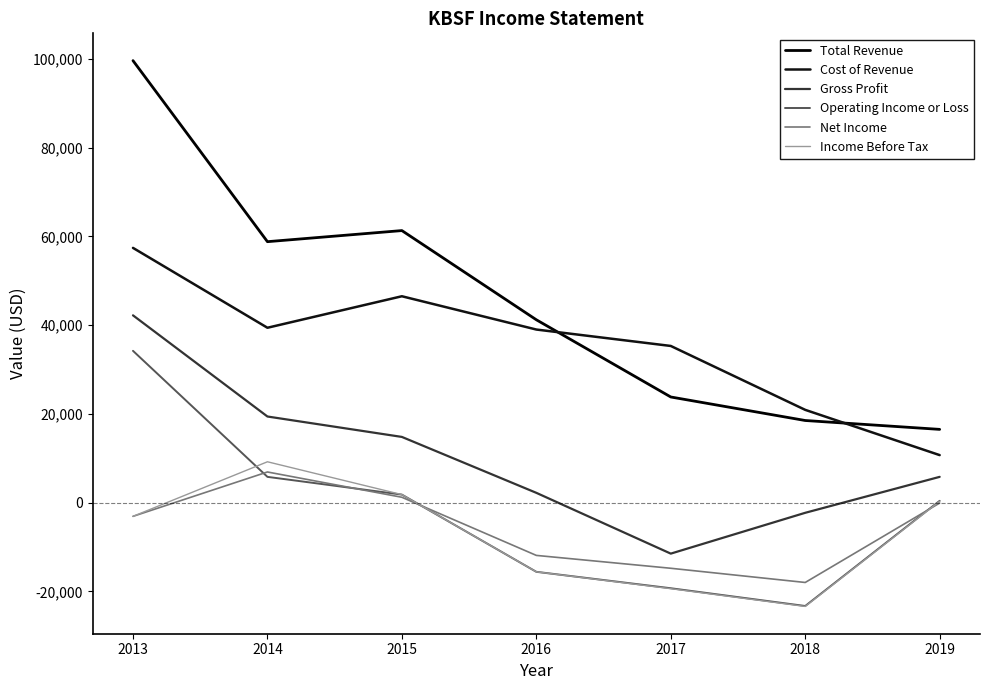

Rank the series at 2013 from lowest to highest value.

Net Income, Income Before Tax, Operating Income or Loss, Gross Profit, Cost of Revenue, Total Revenue